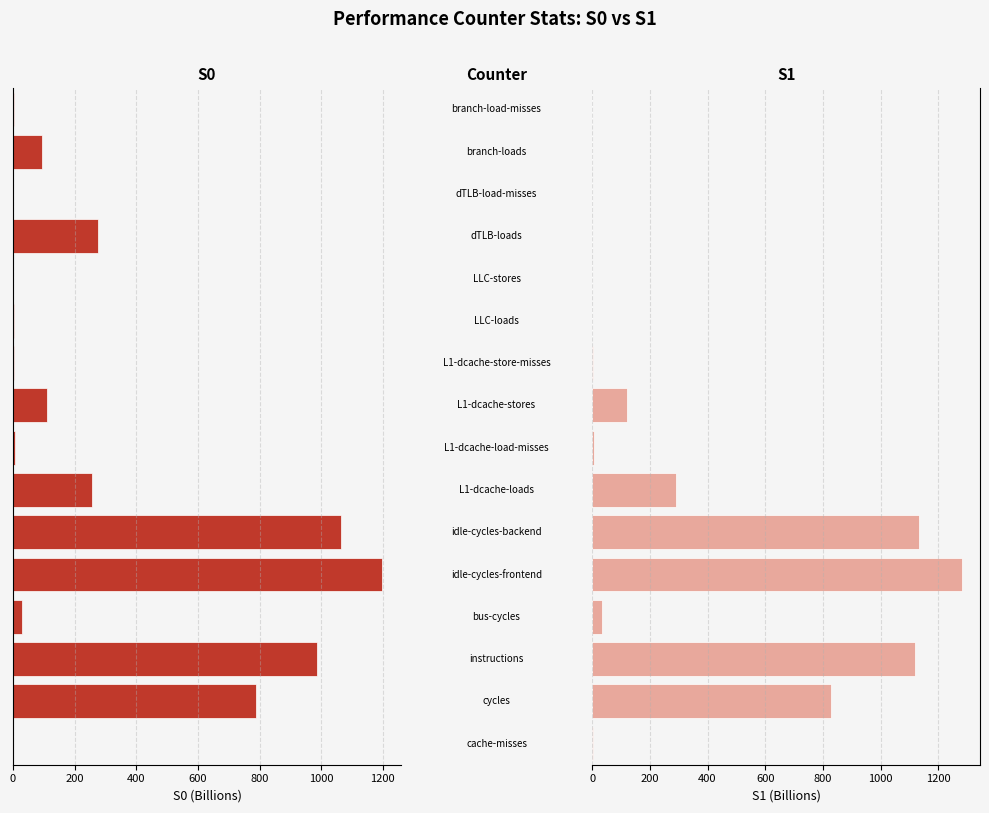

Which series has the widest spread of values?

S1